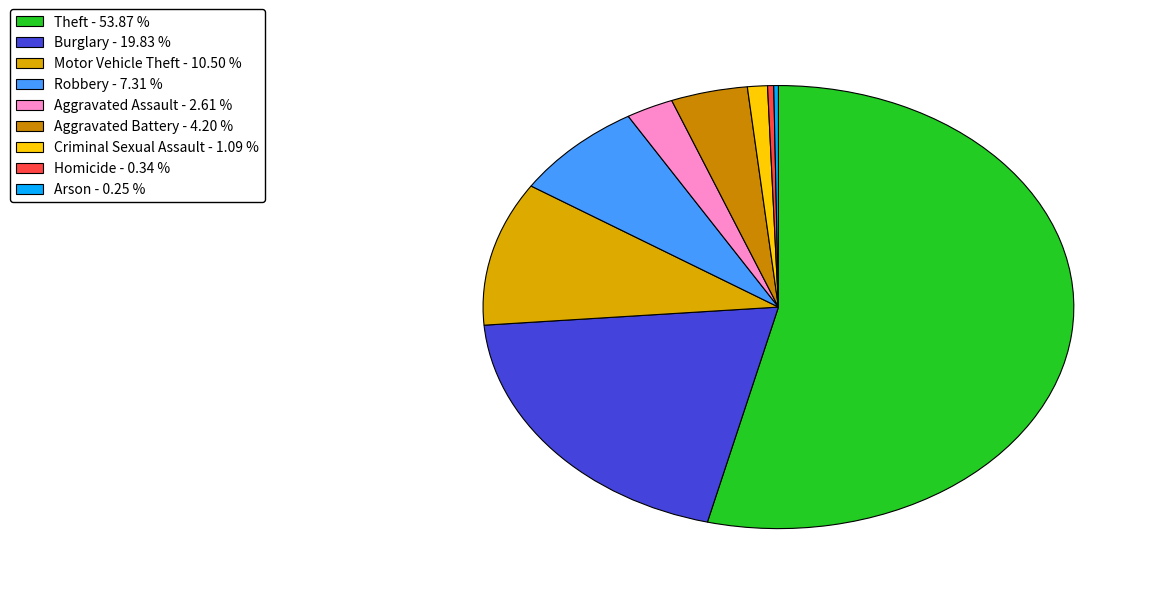

Is it true that Burglary is 20% of the pie?

True